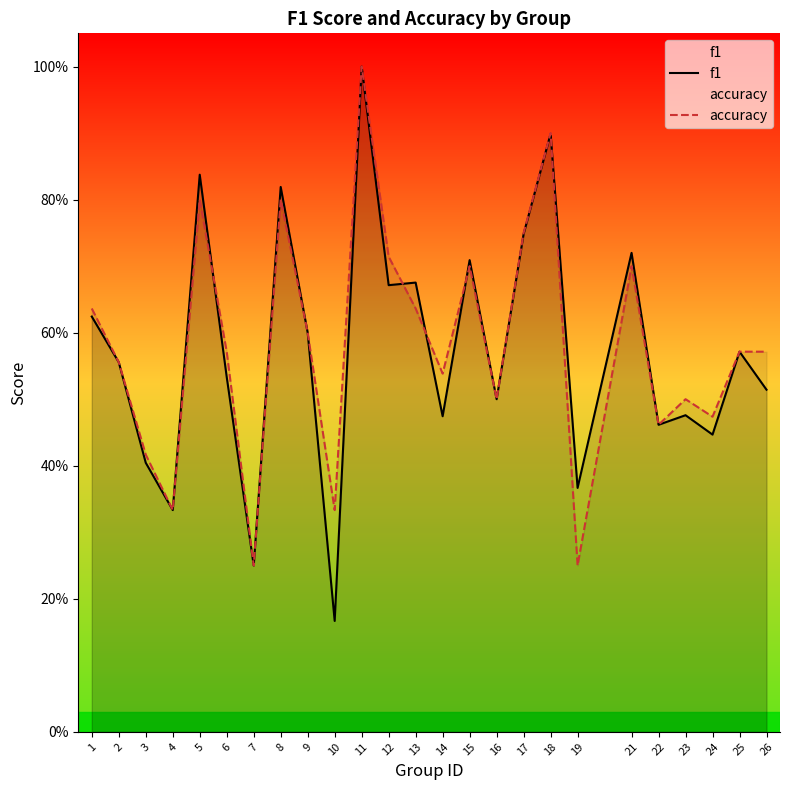

The value of accuracy at 11 is 1.0. True or false?

True